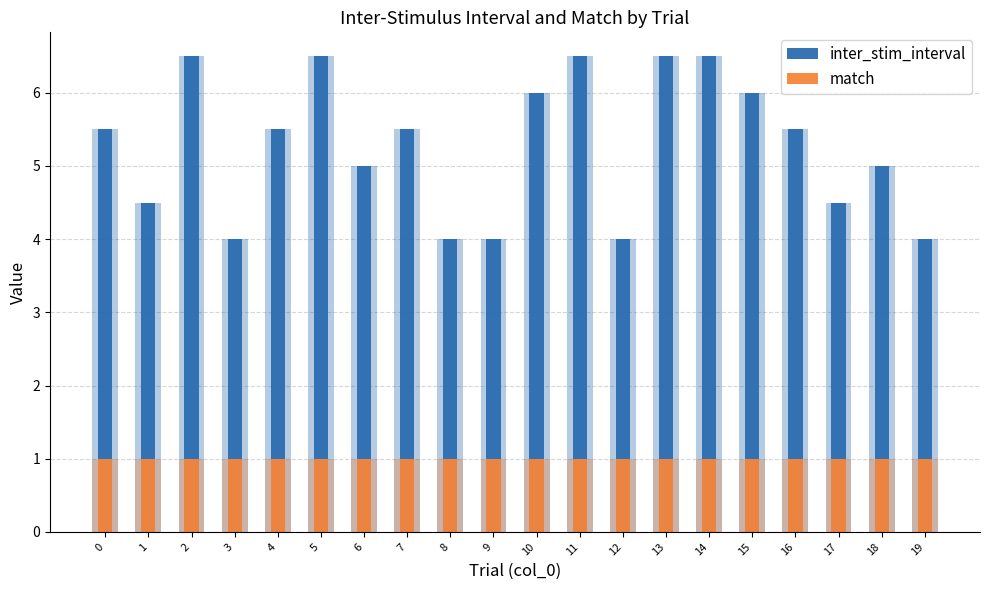

Rank the categories by inter_stim_interval value from highest to lowest.

2, 5, 11, 13, 14, 10, 15, 0, 4, 7, 16, 6, 18, 1, 17, 3, 8, 9, 12, 19